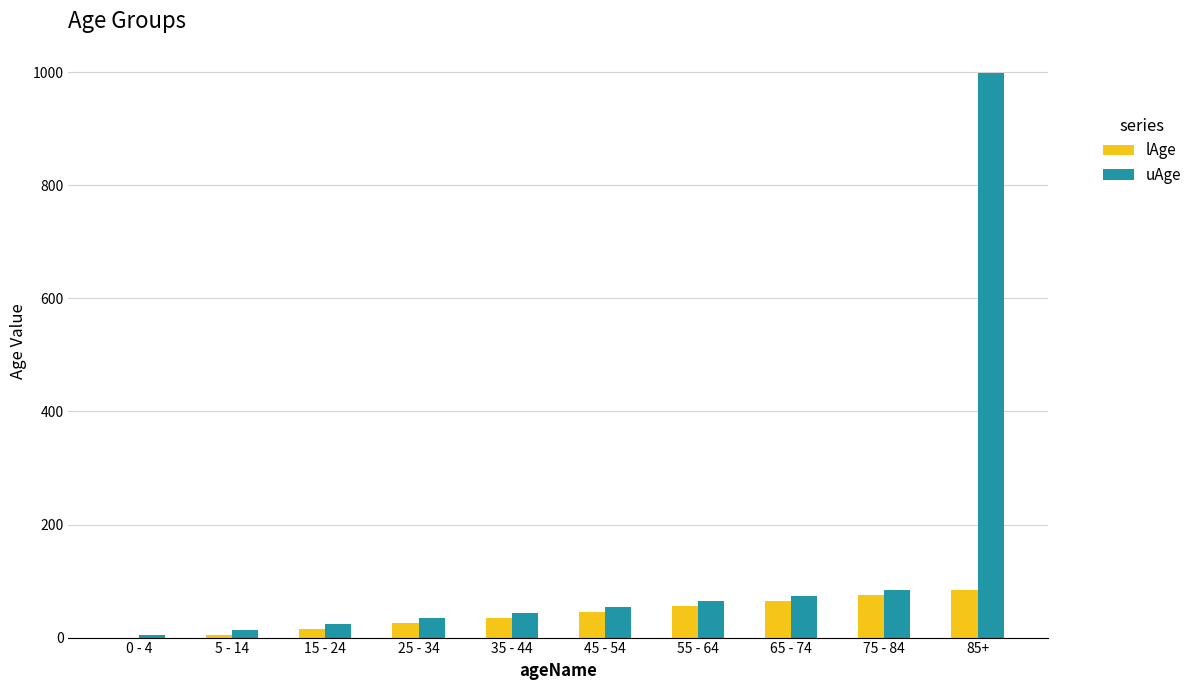

How many groups of bars are there?

10